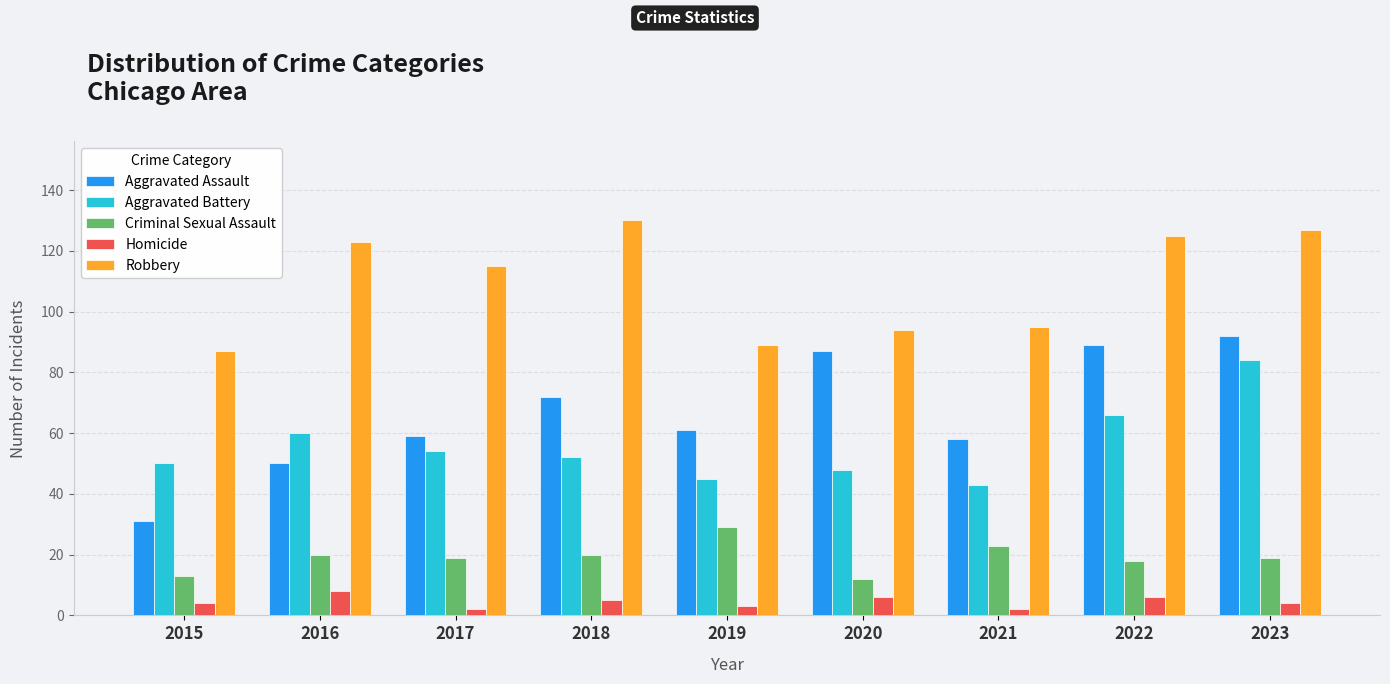

At which category is the sum across all series the highest?

2023